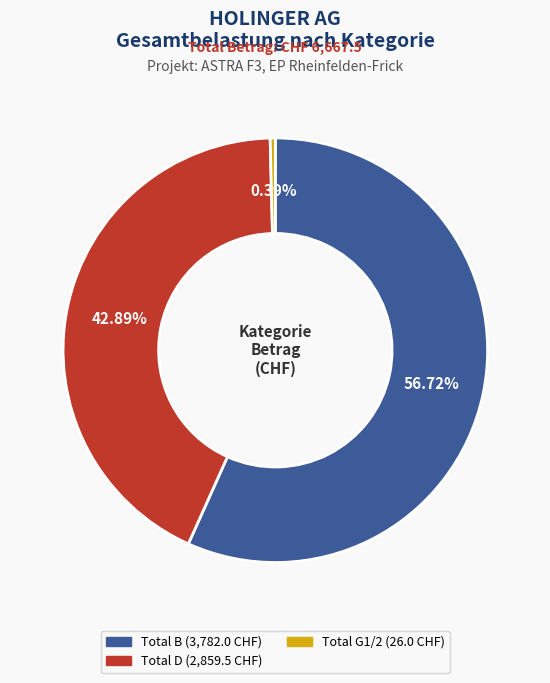

Is there a majority slice in this chart?

Yes